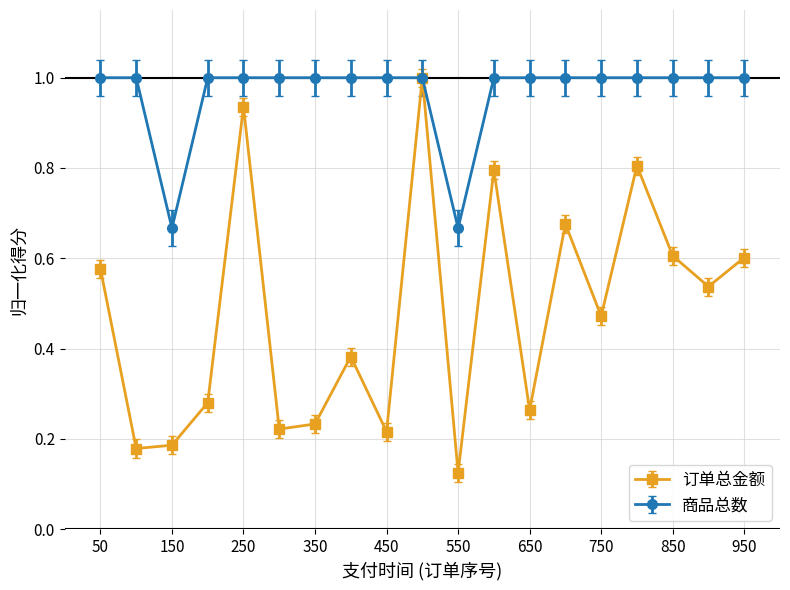

Is this an area chart (filled region under the line)?

No